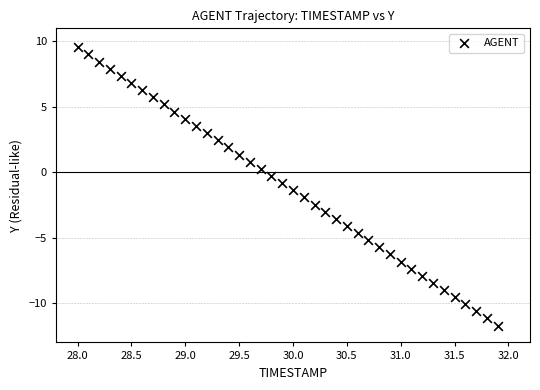

What is the range of X values (max minus min)?

3.9